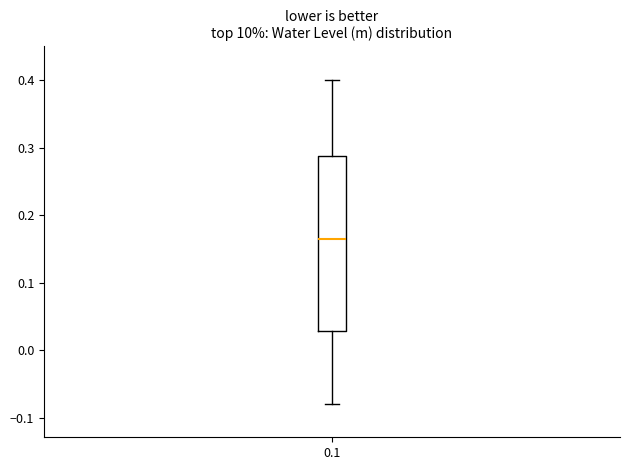

Where does the upper whisker of the box at x = 0.1 end on the y-axis? The values are not printed on the chart, so give them approximately, as read against the axis.

0.40